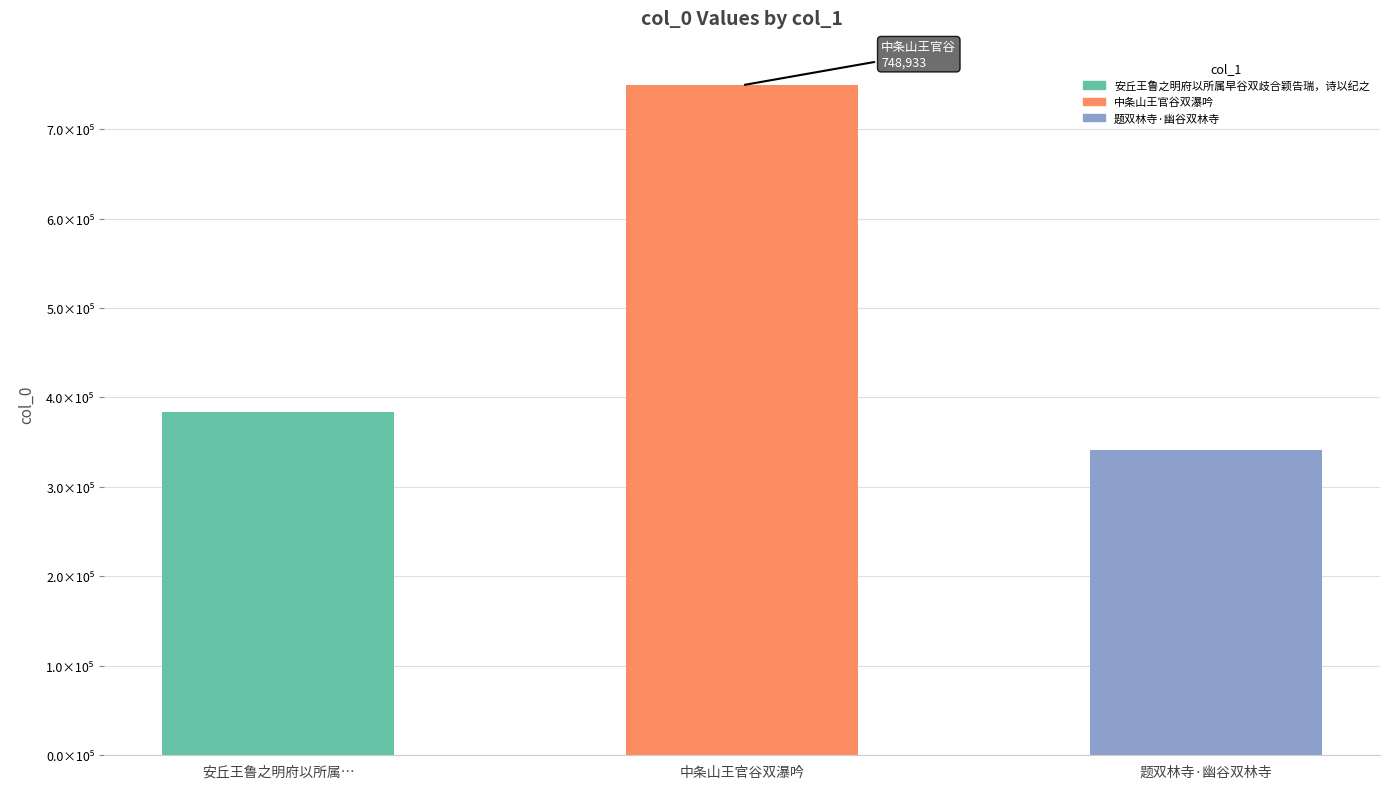

List the labels in order of value, largest first.

中条山王官谷双瀑吟, 安丘王鲁之明府以所属…, 题双林寺·幽谷双林寺